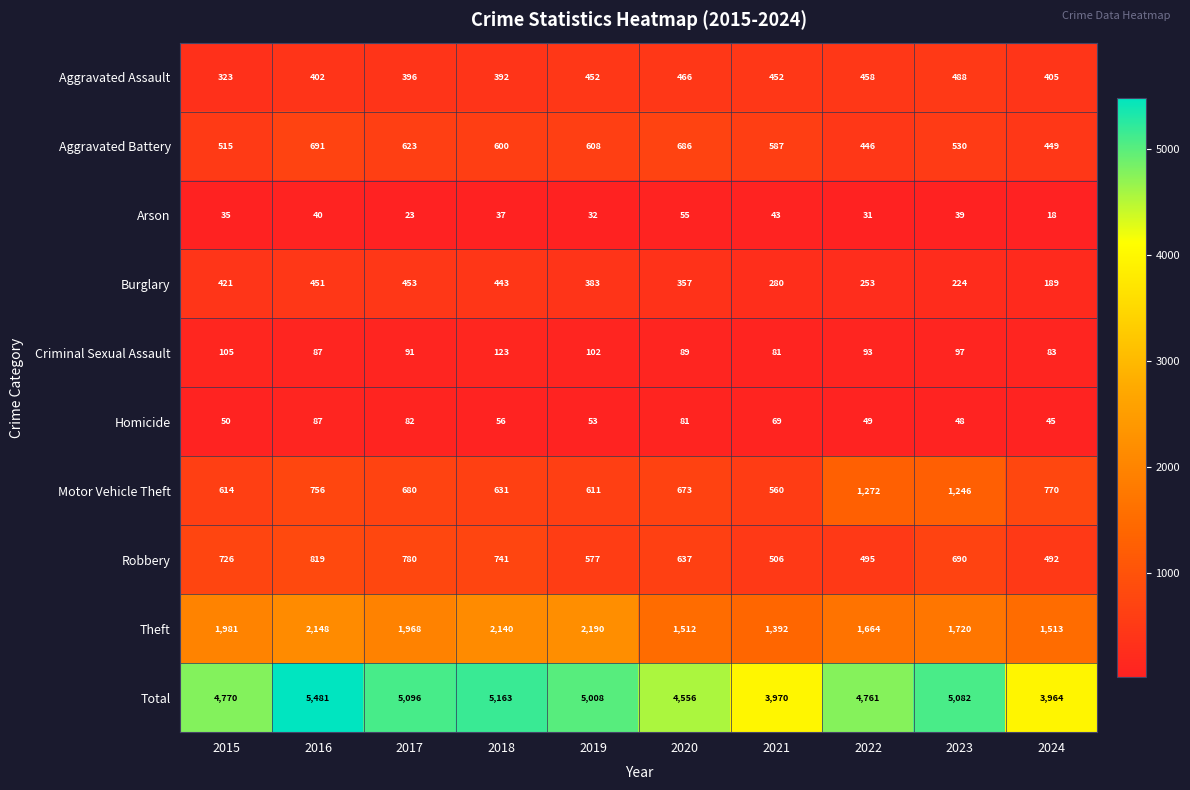

Where is Aggravated Assault nearest to the value 405?

2024